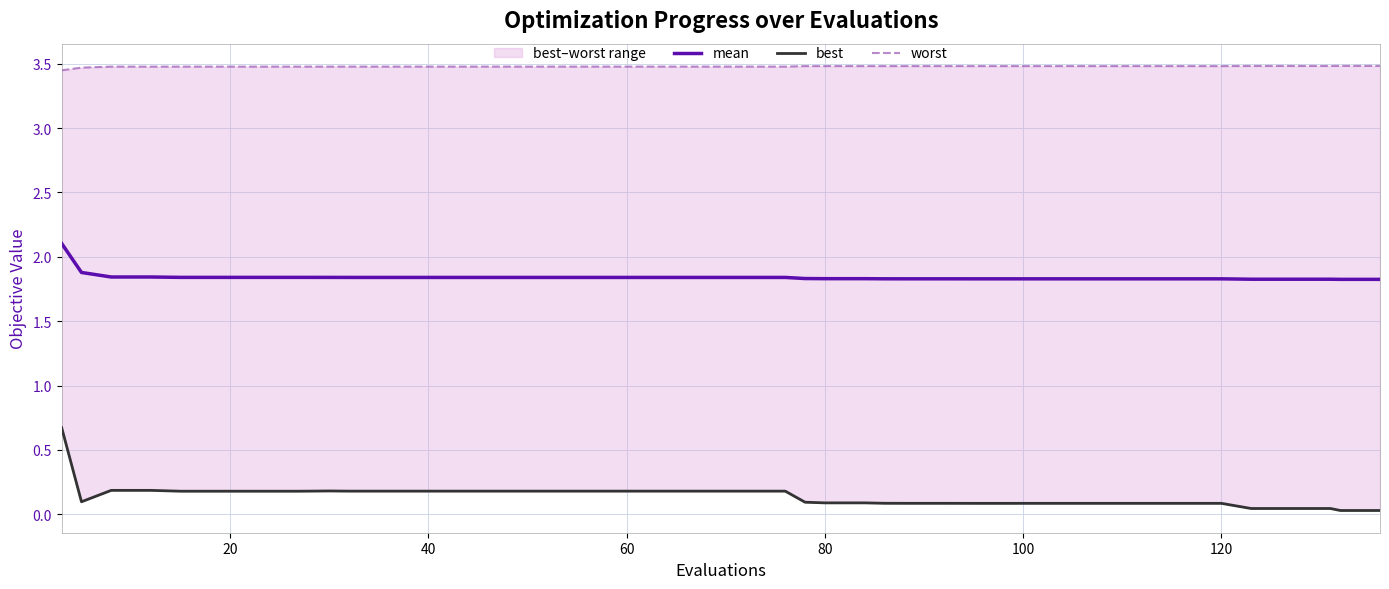

The value of mean at 120 is 0.8. True or false?

False